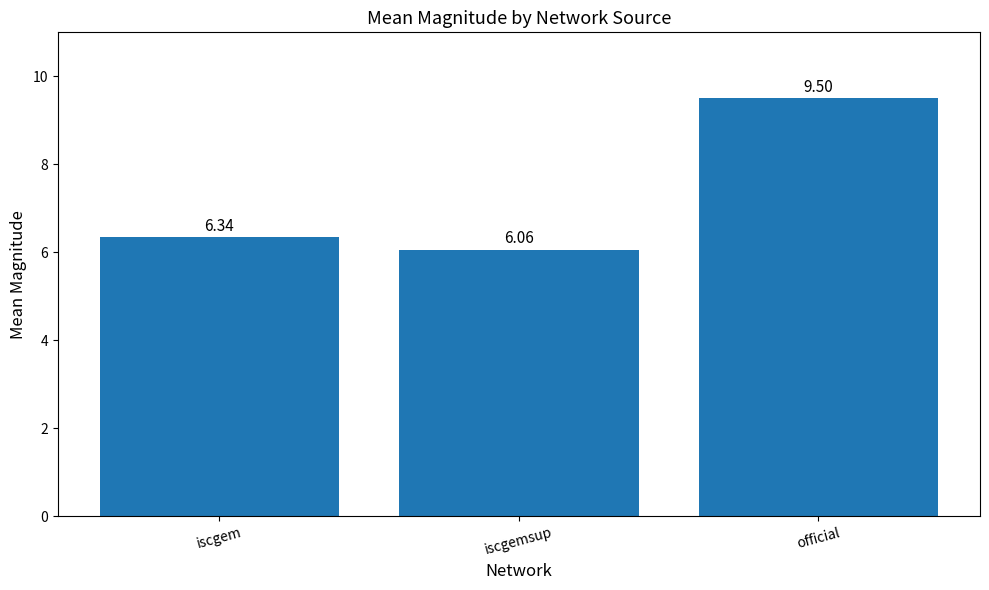

Approximately how many times larger is the value at iscgem compared to iscgemsup?

1.0